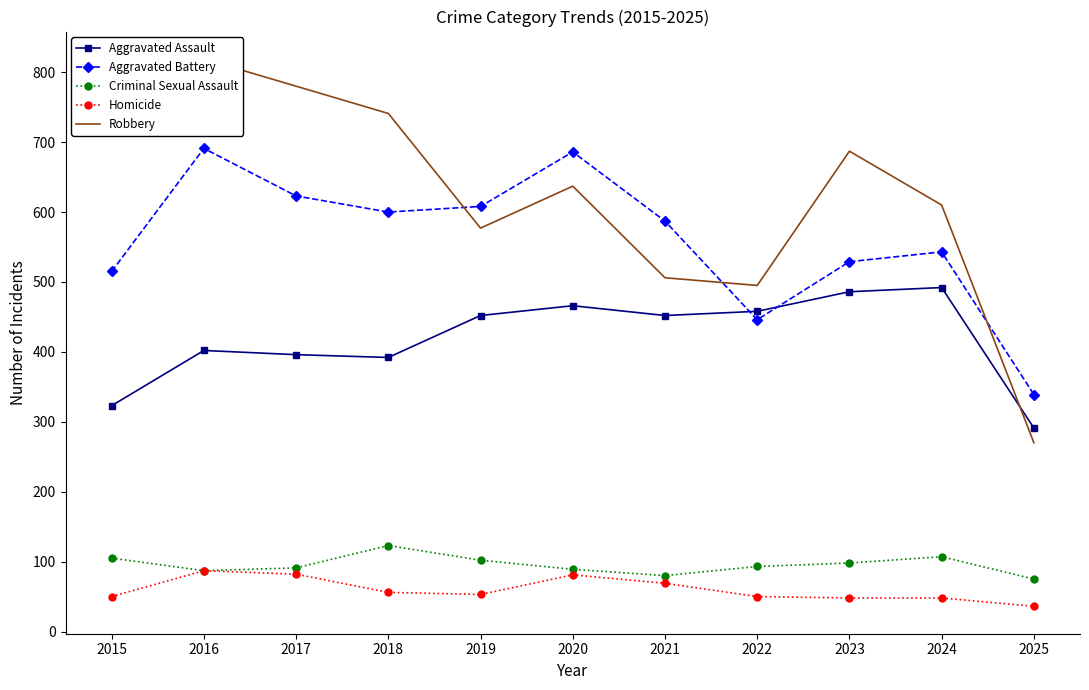

True or false: Aggravated Battery has more than 2 points higher than both neighbors.

True